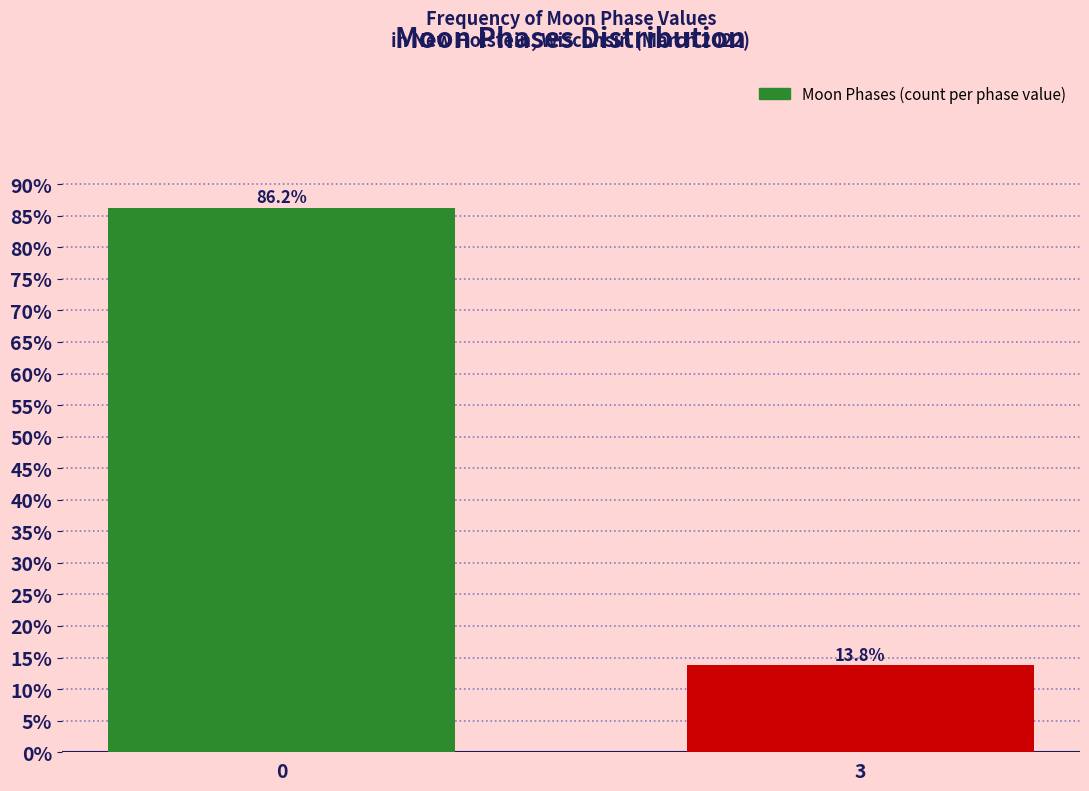

Is it true that the value at 3 is 17.9?

False